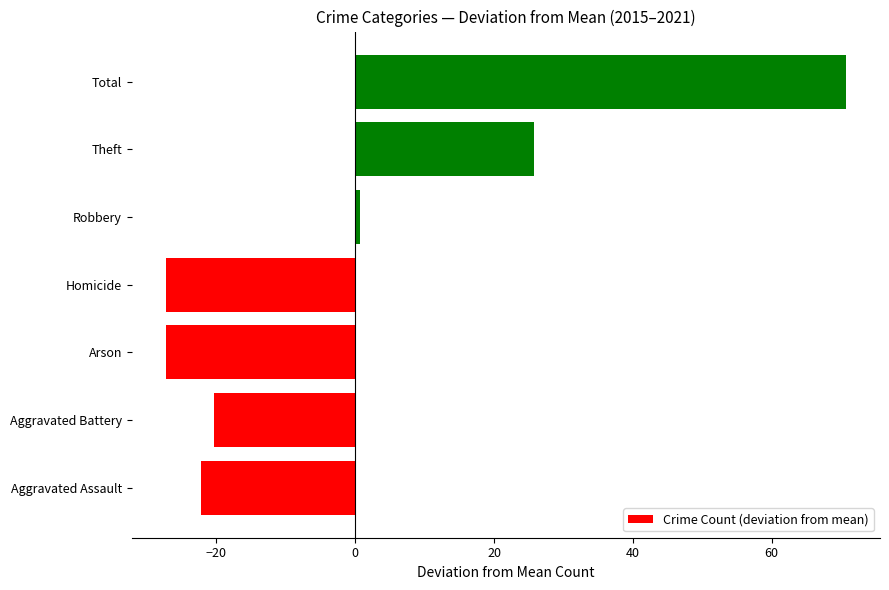

What is the maximum value shown in the chart?

70.7